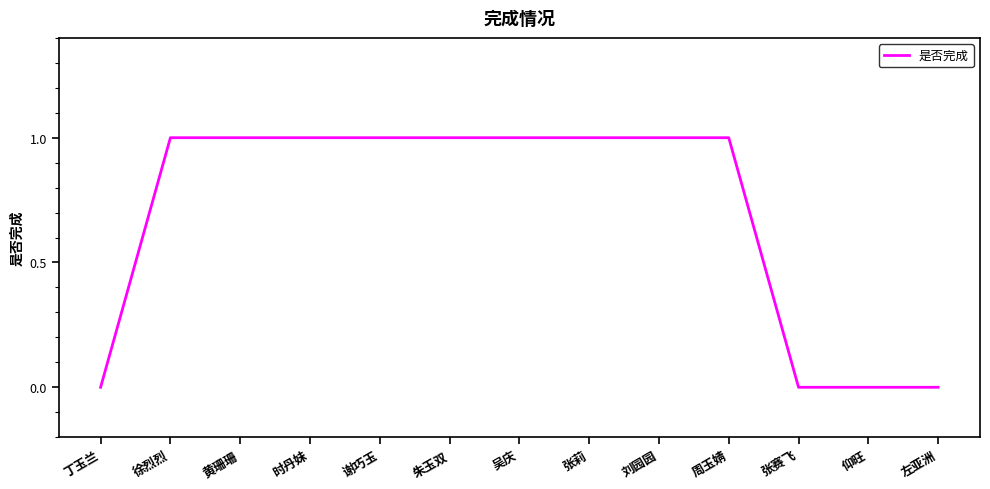

True or false: the data shows 0 at 时丹妹.

False